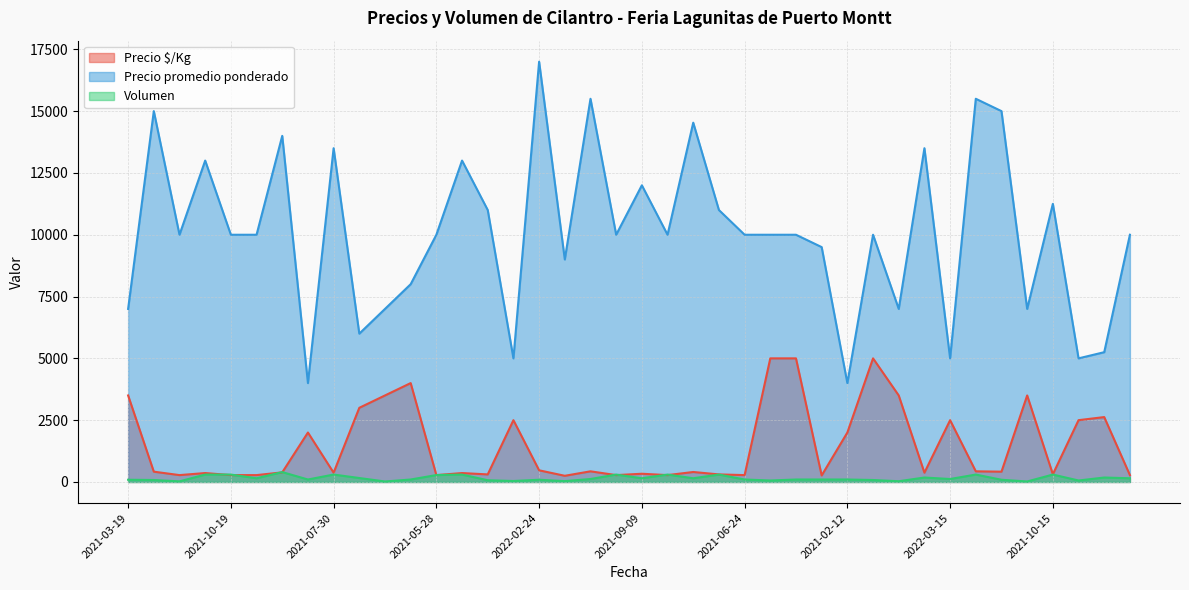

Reading right to left, list all the values displayed in this chart.

Precio $/Kg: 278	2625	2500	312	3500	417	431	2500	375	3500	5000	2000	264	5000	5000	278	306	404	278	333	278	431	250	472	2500	306	361	278	4000	3500	3000	375	2000	389	278	278	361	278	417	3500
Precio promedio ponderado: 10000	5250	5000	11250	7000	15000	15500	5000	13500	7000	10000	4000	9500	10000	10000	10000	11000	14533	10000	12000	10000	15500	9000	17000	5000	11000	13000	10000	8000	7000	6000	13500	4000	14000	10000	10000	13000	10000	15000	7000
Volumen: 150	180	60	300	20	90	300	120	180	30	80	100	100	100	60	100	300	150	300	150	300	120	35	90	40	70	300	280	100	20	160	300	100	400	150	300	300	25	80	90